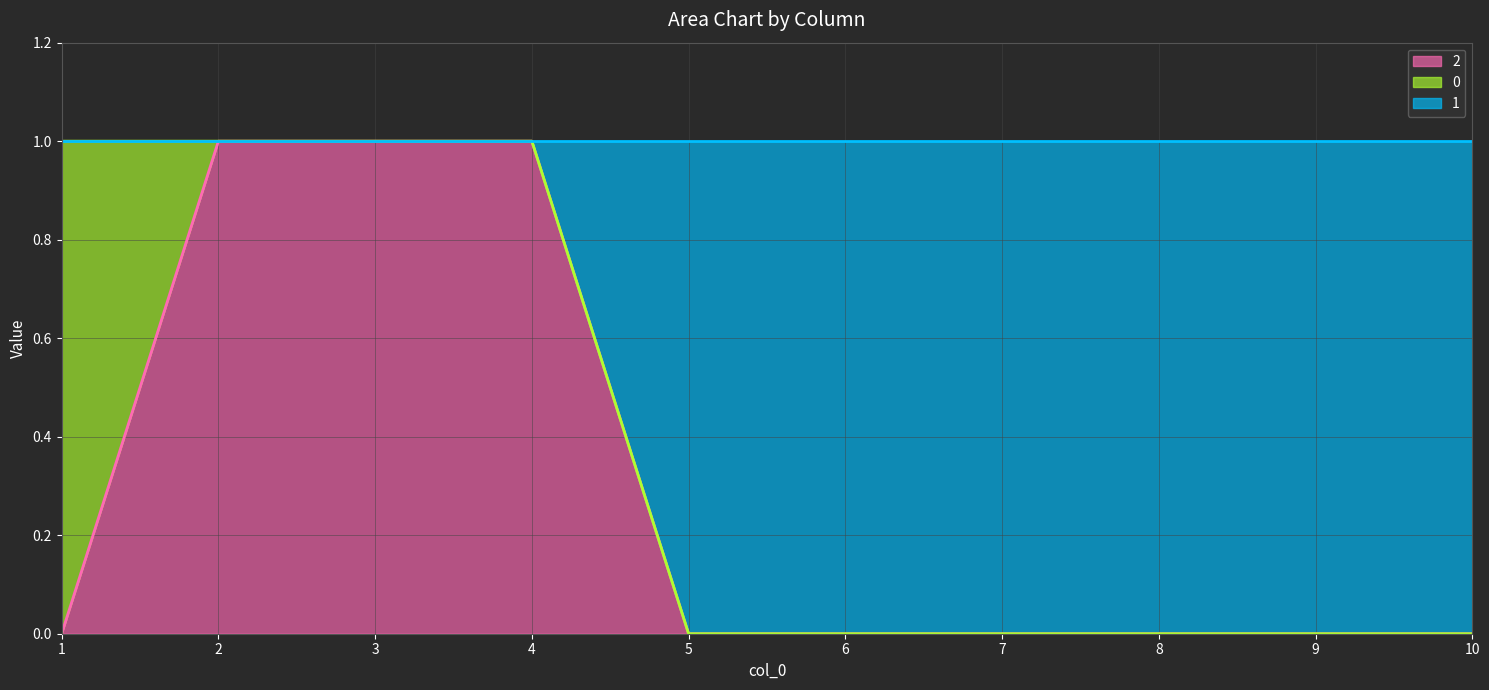

The value of 2 at 4 is 2. True or false?

False